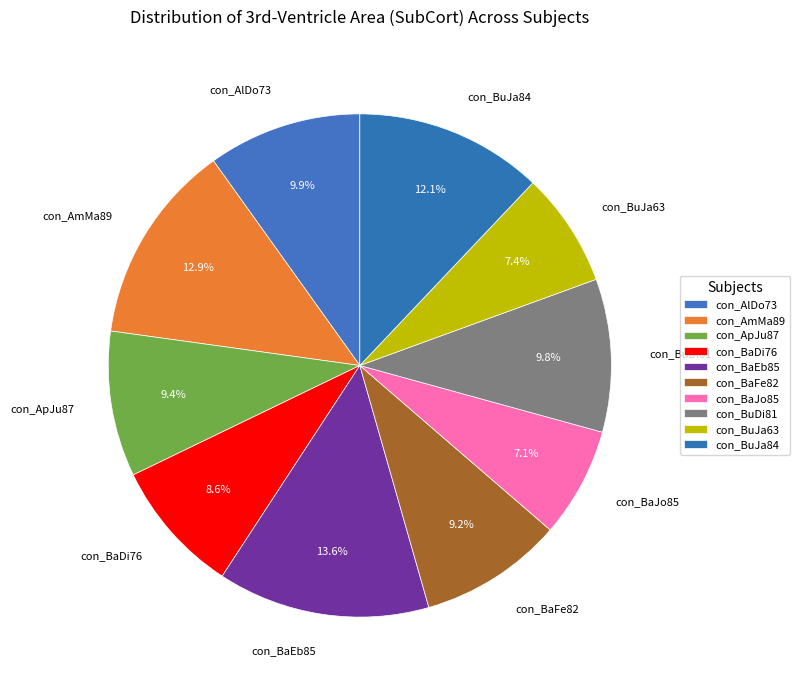

How many segments does this pie chart have?

10